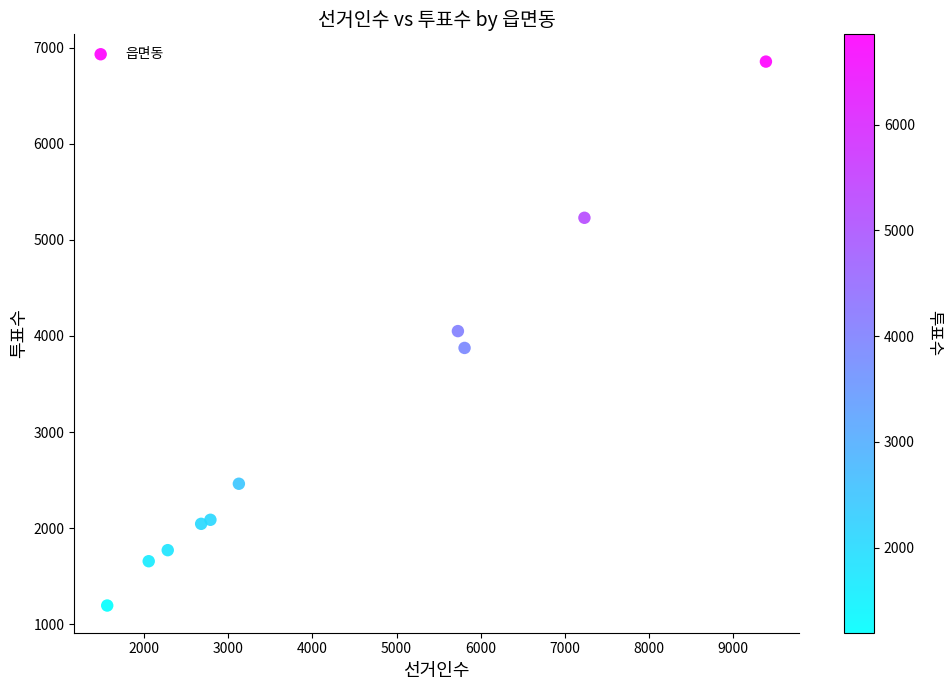

What is the average Y value?

3122